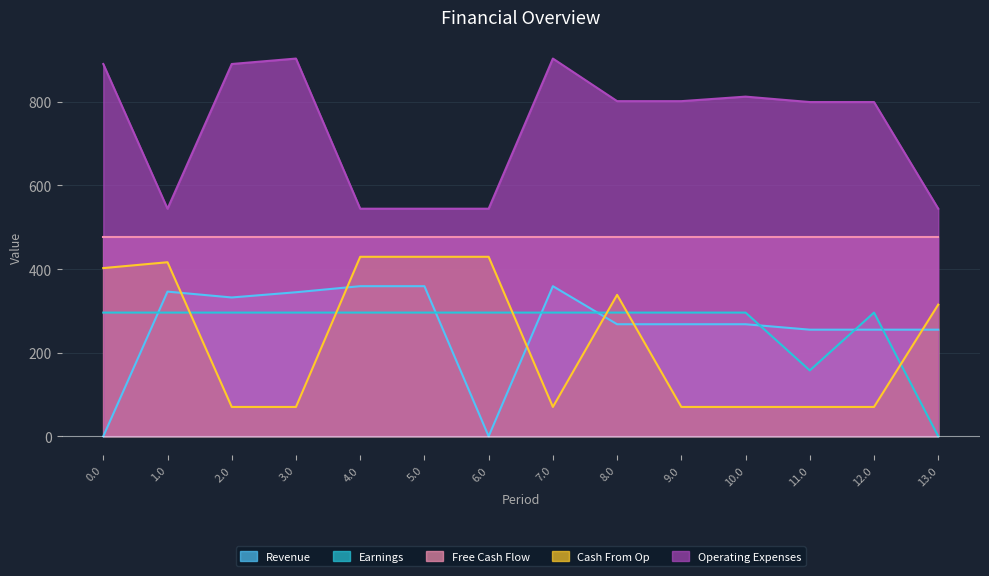

True or false: Operating Expenses has more than 1 points higher than both neighbors.

True